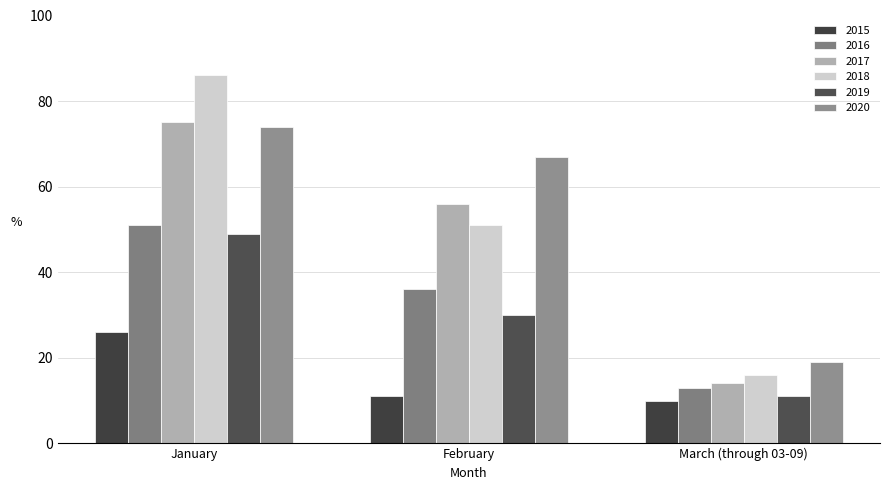

The 2019 series shows 52 at February. True or false?

False